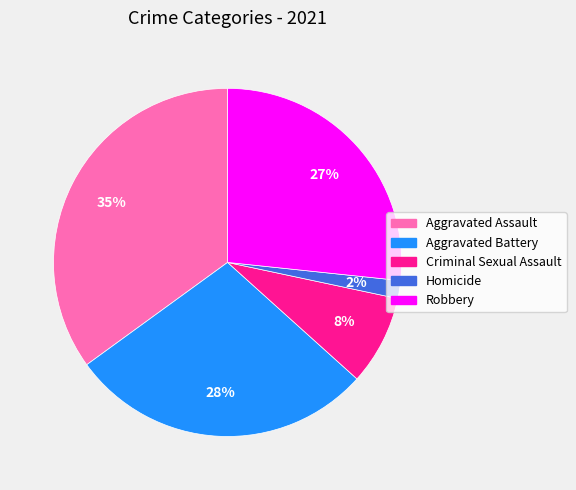

Rank the categories by value from lowest to highest.

Homicide, Criminal Sexual Assault, Robbery, Aggravated Battery, Aggravated Assault